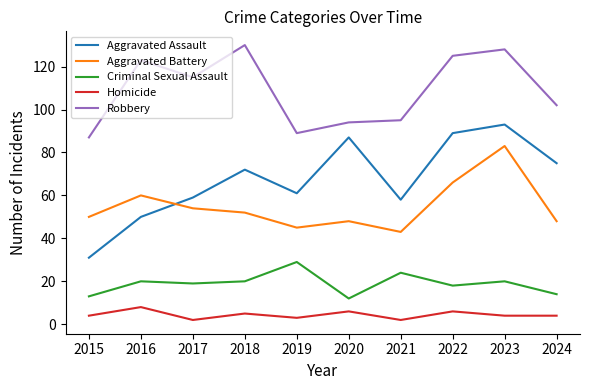

Is this an area chart (filled region under the line)?

No